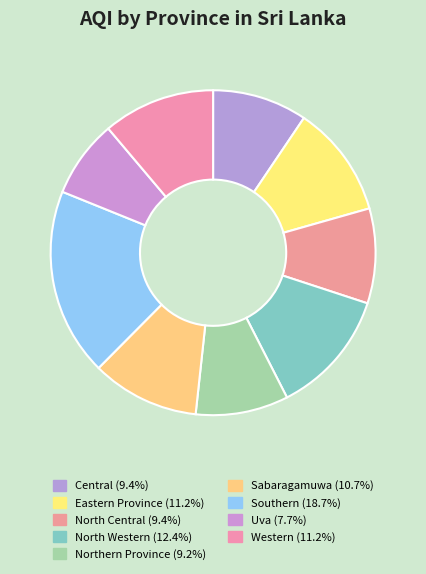

Count the number of slices in the pie.

9